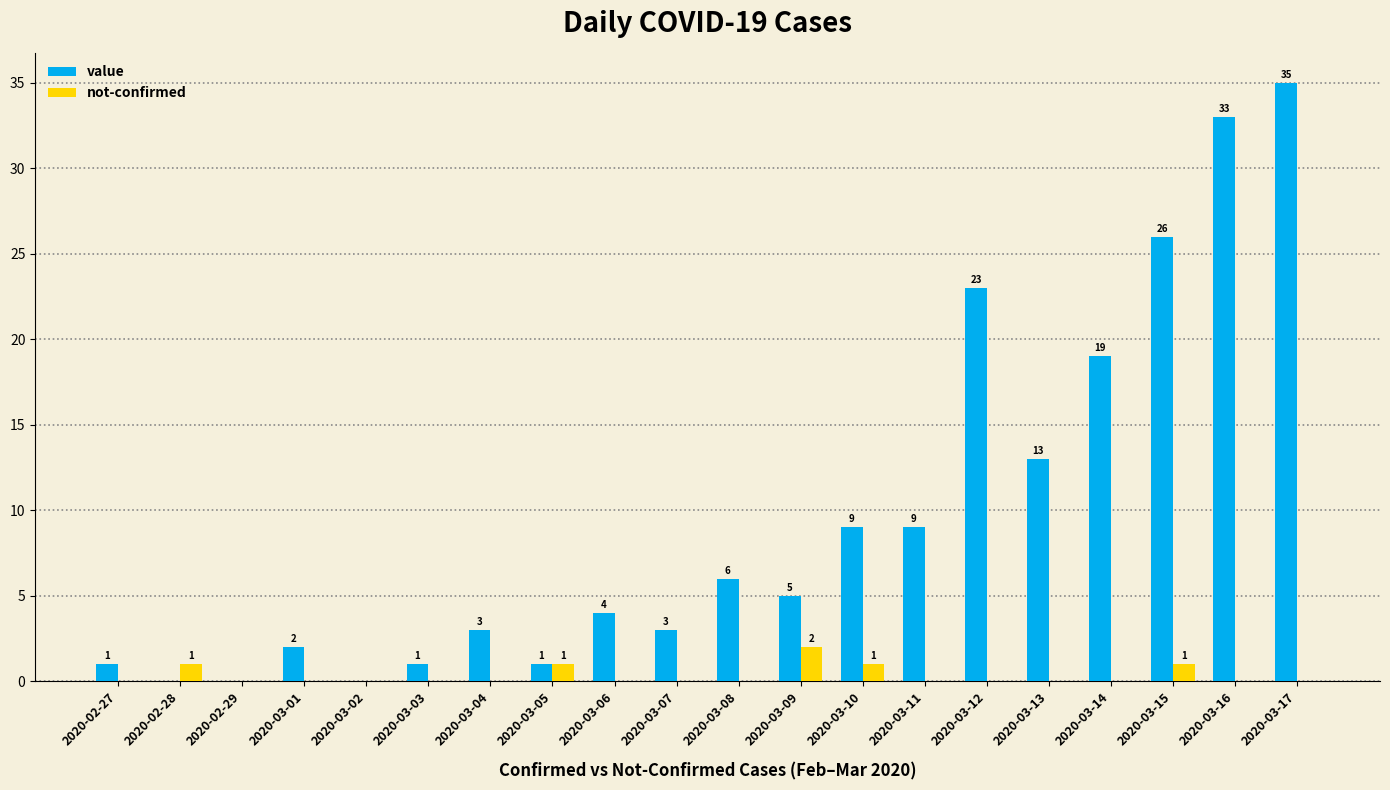

Count the not-confirmed values in the range 0 to 1.

19